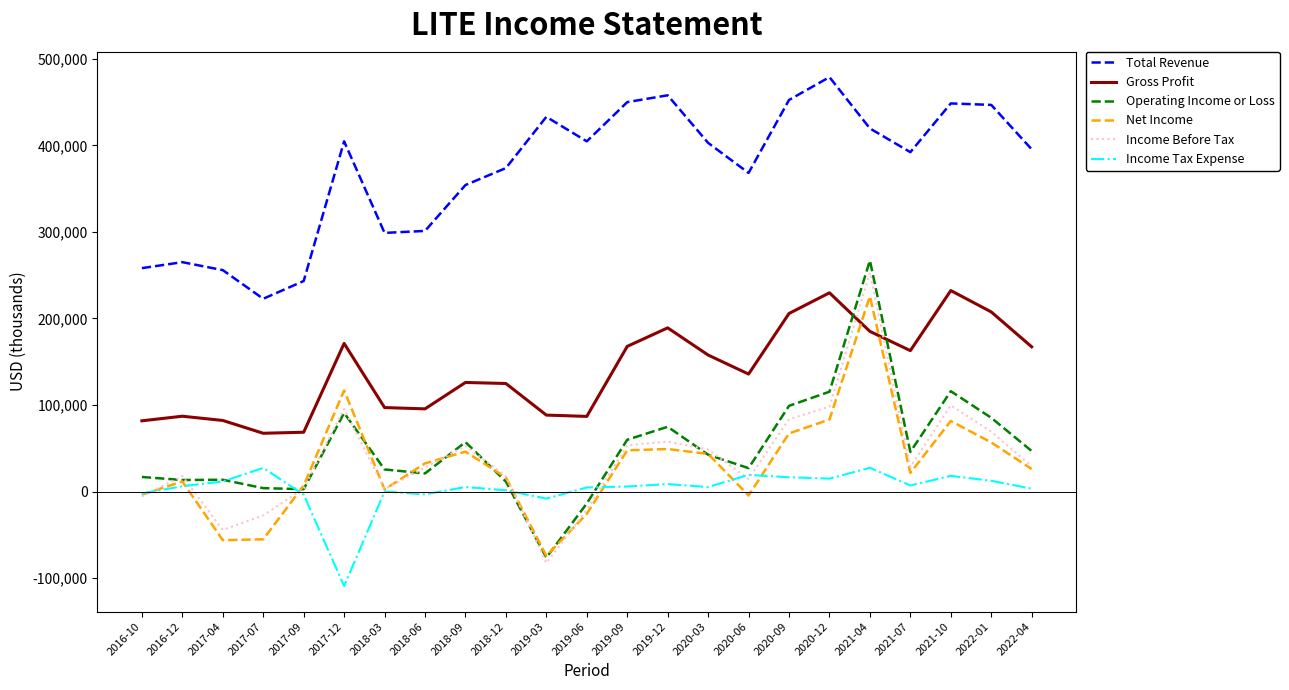

What is the sum of all Total Revenue values?

8526500